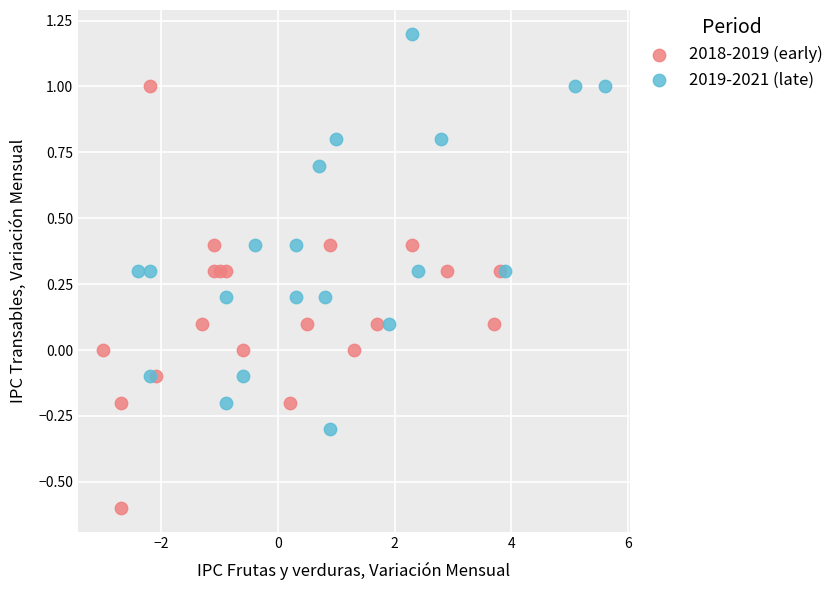

Which series reaches the minimum Y coordinate?

2018-2019 (early)